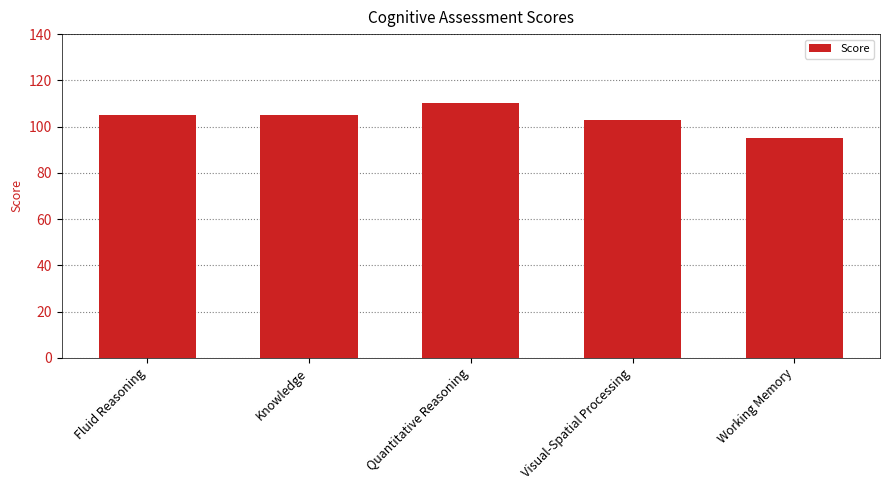

What is the label of the 2nd bar from the left?

Knowledge